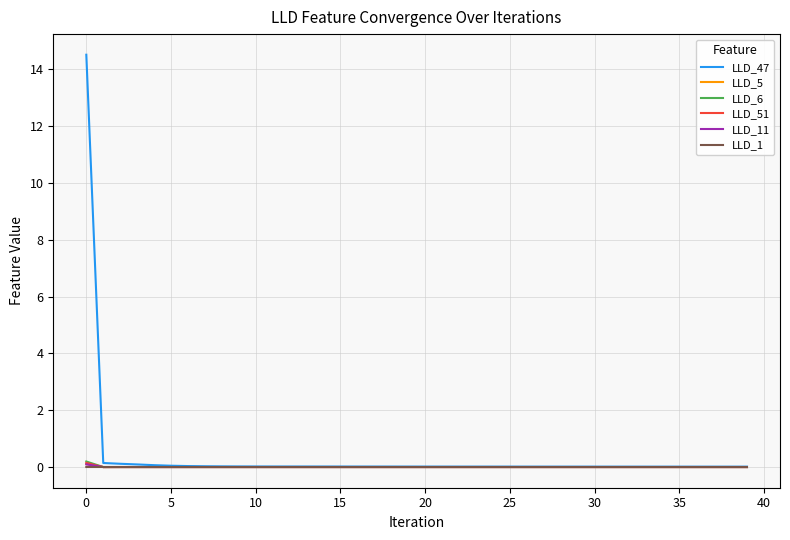

Which series has the largest range (max minus min)?

LLD_47